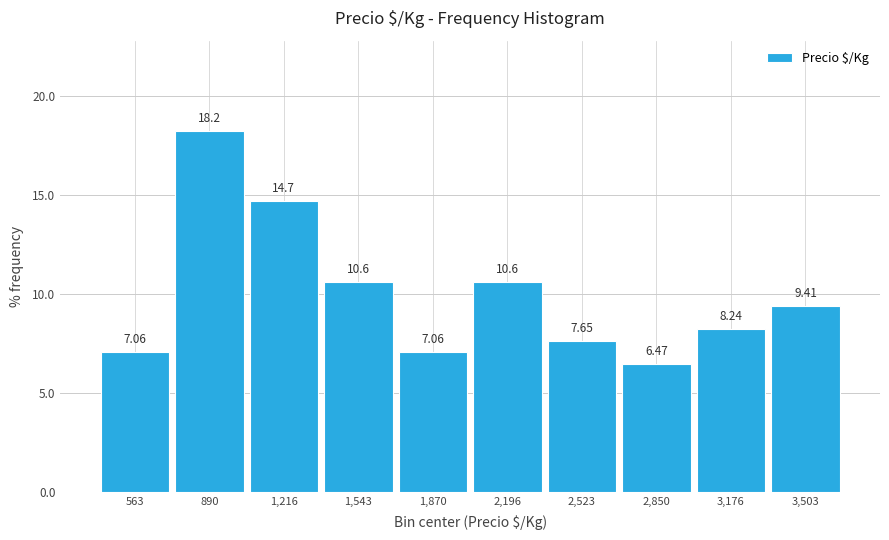

Which range on the x-axis has the tallest bar?

750 to 1050